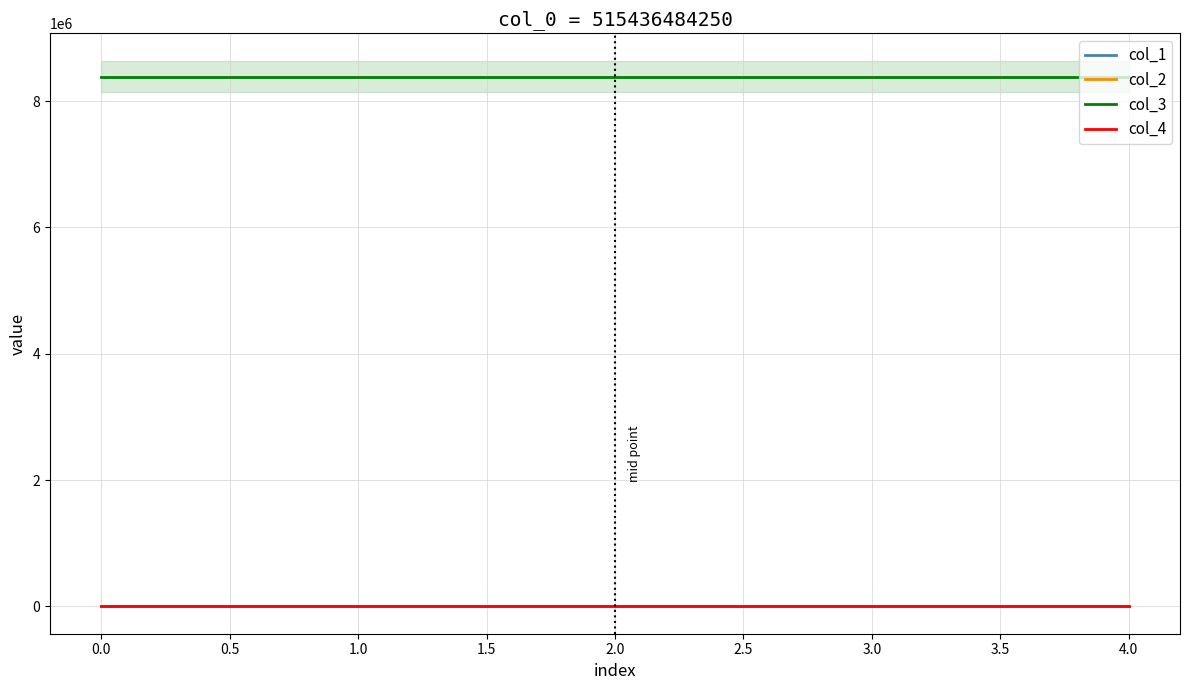

Is it true that col_4 equals 0.0 at 0.0?

True